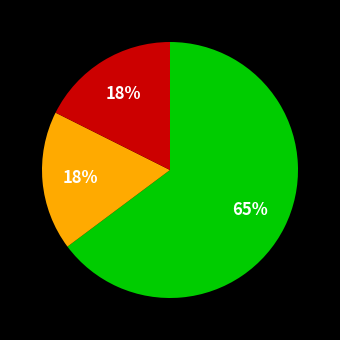

Count the number of slices in the pie.

3